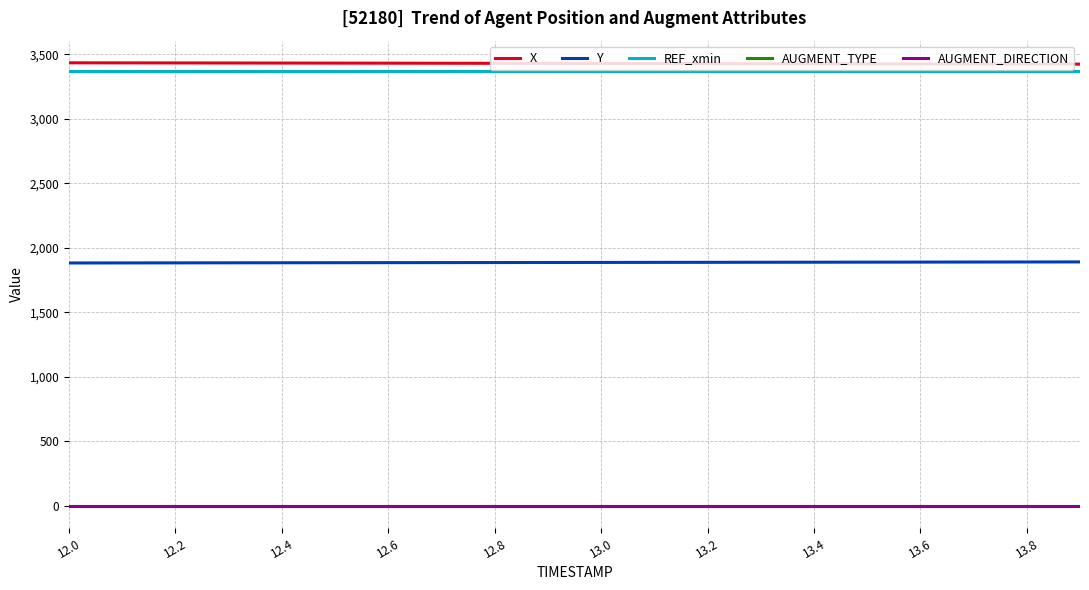

What is the maximum value for REF_xmin?

3371.6